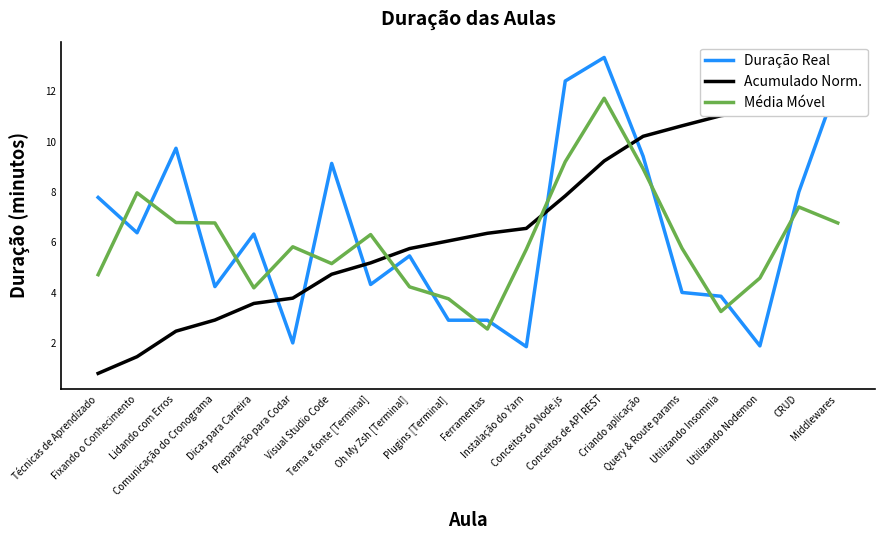

What is the total value across all series at Fixando o Conhecimento?

15.8